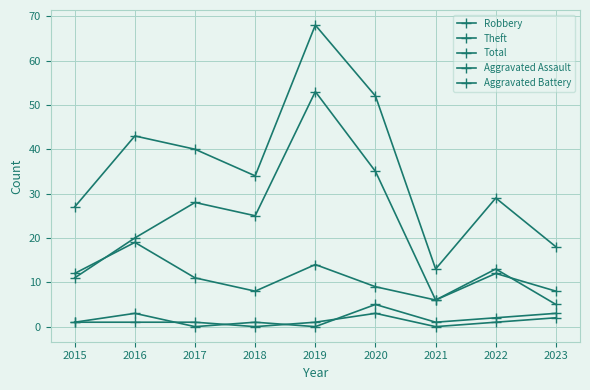

True or false: Aggravated Assault has a value of 2 at 2020.

False